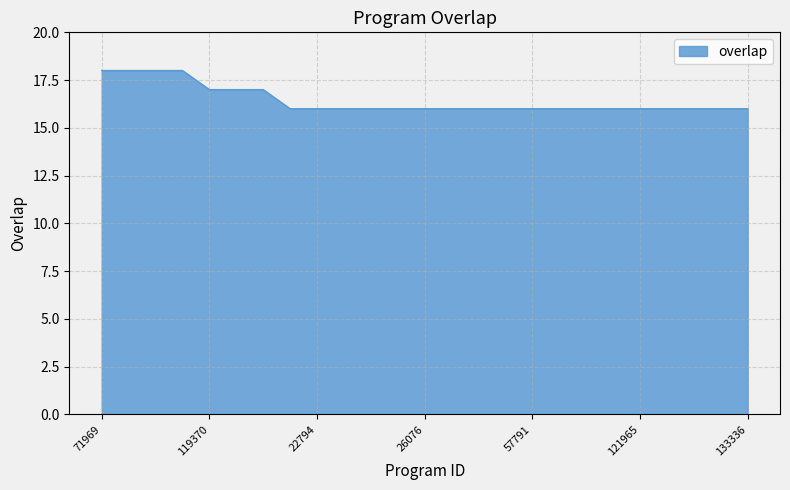

What is the smallest value displayed?

16